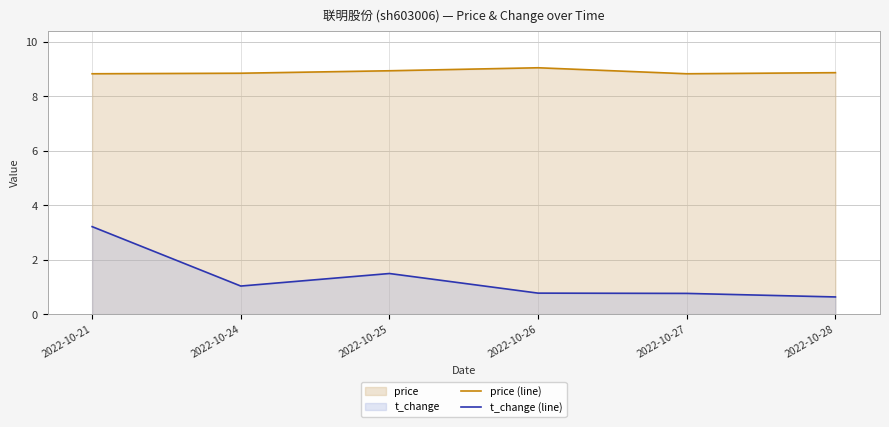

The value of t_change (line) at 2022-10-28 is 0.6. True or false?

True